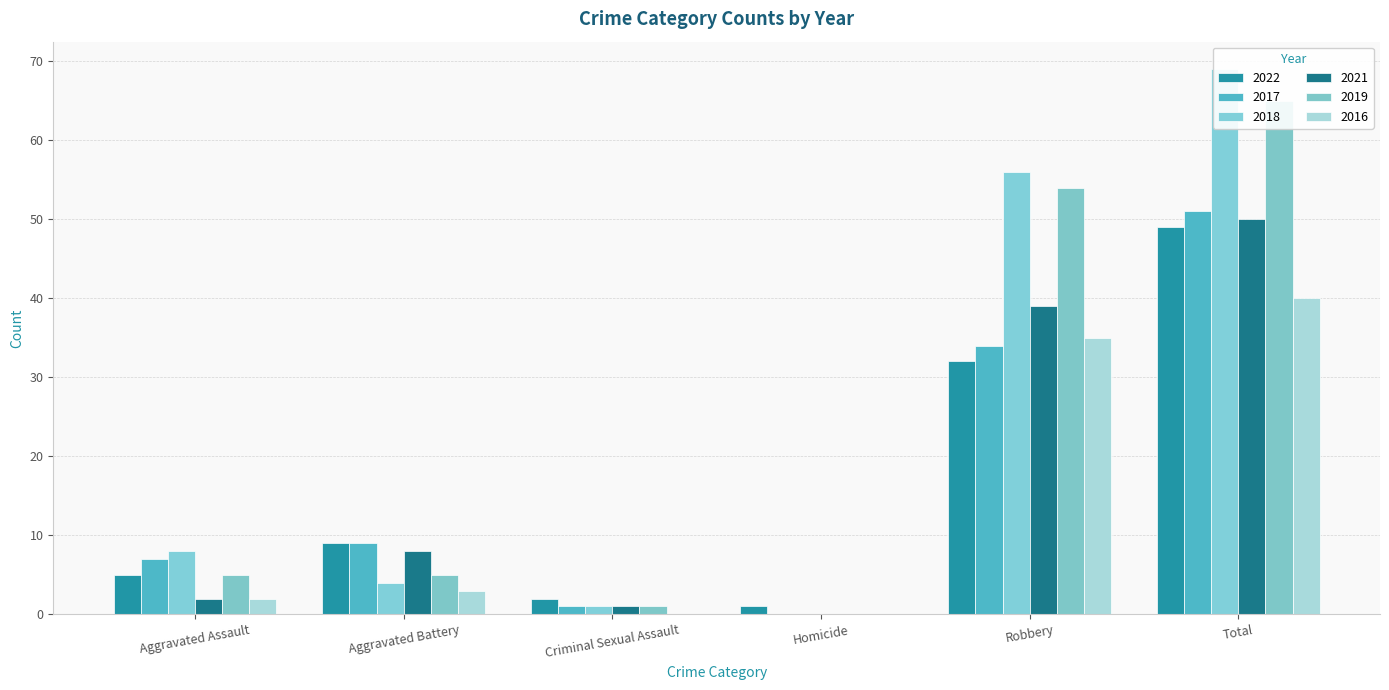

Reading left to right, extract all data points from this chart.

2022: Aggravated Assault=5	Aggravated Battery=9	Criminal Sexual Assault=2	Homicide=1	Robbery=32	Total=49
2017: Aggravated Assault=7	Aggravated Battery=9	Criminal Sexual Assault=1	Homicide=0	Robbery=34	Total=51
2018: Aggravated Assault=8	Aggravated Battery=4	Criminal Sexual Assault=1	Homicide=0	Robbery=56	Total=69
2021: Aggravated Assault=2	Aggravated Battery=8	Criminal Sexual Assault=1	Homicide=0	Robbery=39	Total=50
2019: Aggravated Assault=5	Aggravated Battery=5	Criminal Sexual Assault=1	Homicide=0	Robbery=54	Total=65
2016: Aggravated Assault=2	Aggravated Battery=3	Criminal Sexual Assault=0	Homicide=0	Robbery=35	Total=40